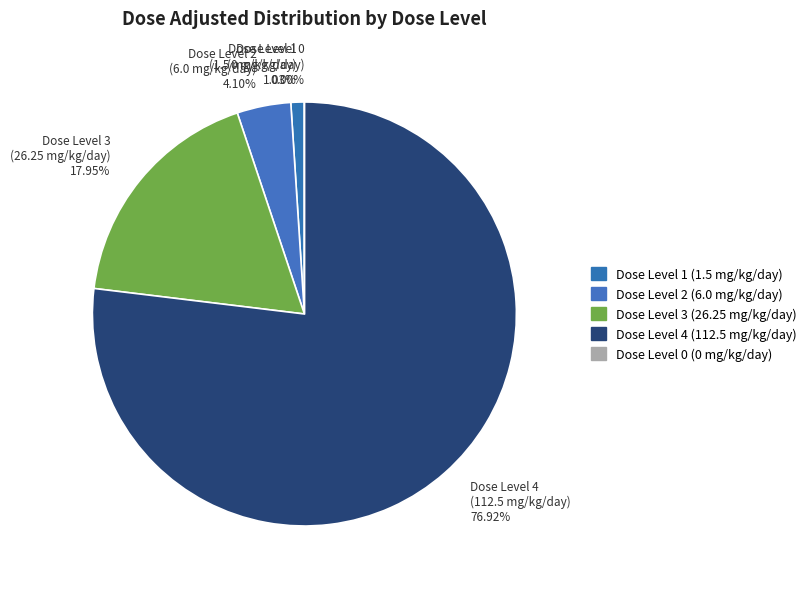

How many slices are in this pie chart?

5